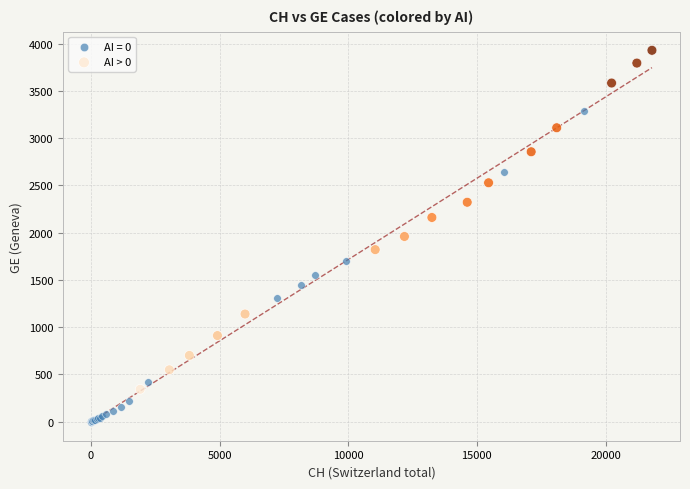

Which series contains the highest Y value?

AI > 0